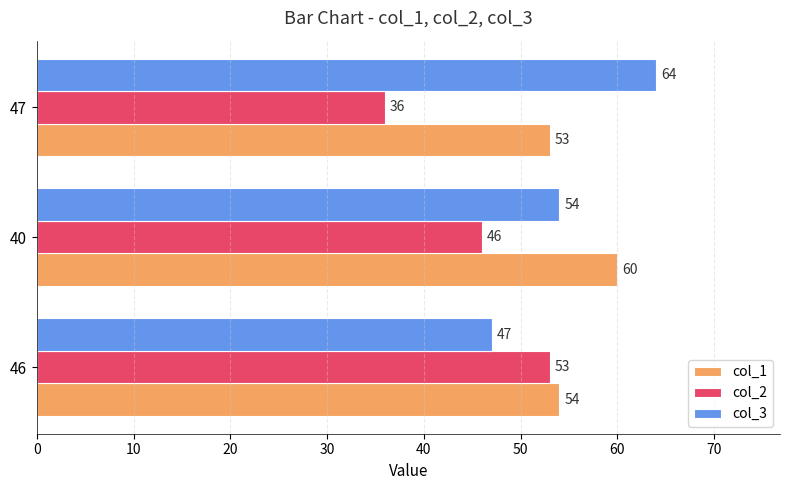

What is the spread (max minus min) of values at 47?

28